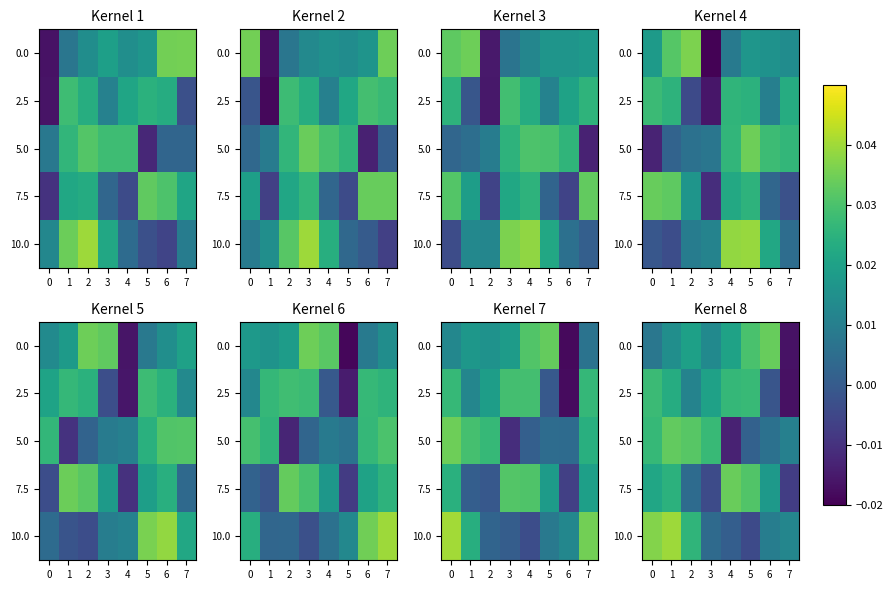

How many positive values does the 2.5 series have?

5